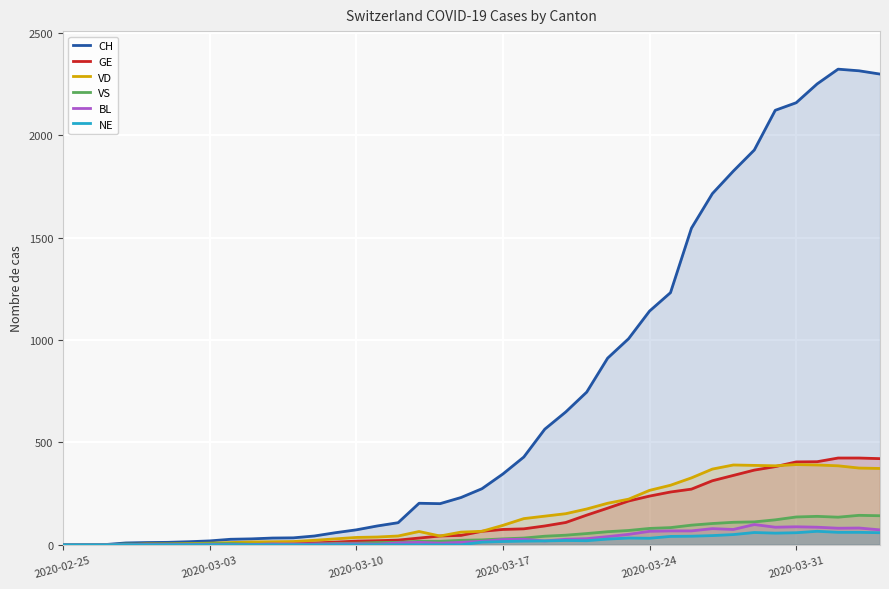

Where is NE nearest to the value 33?

27